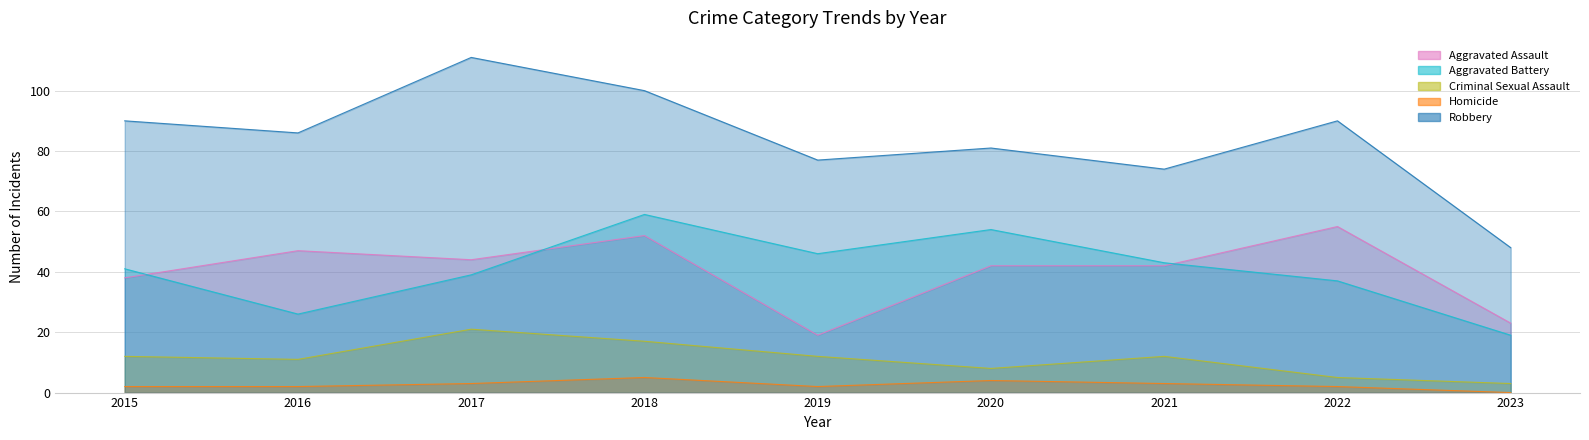

True or false: Homicide and Aggravated Battery cross at least once.

False